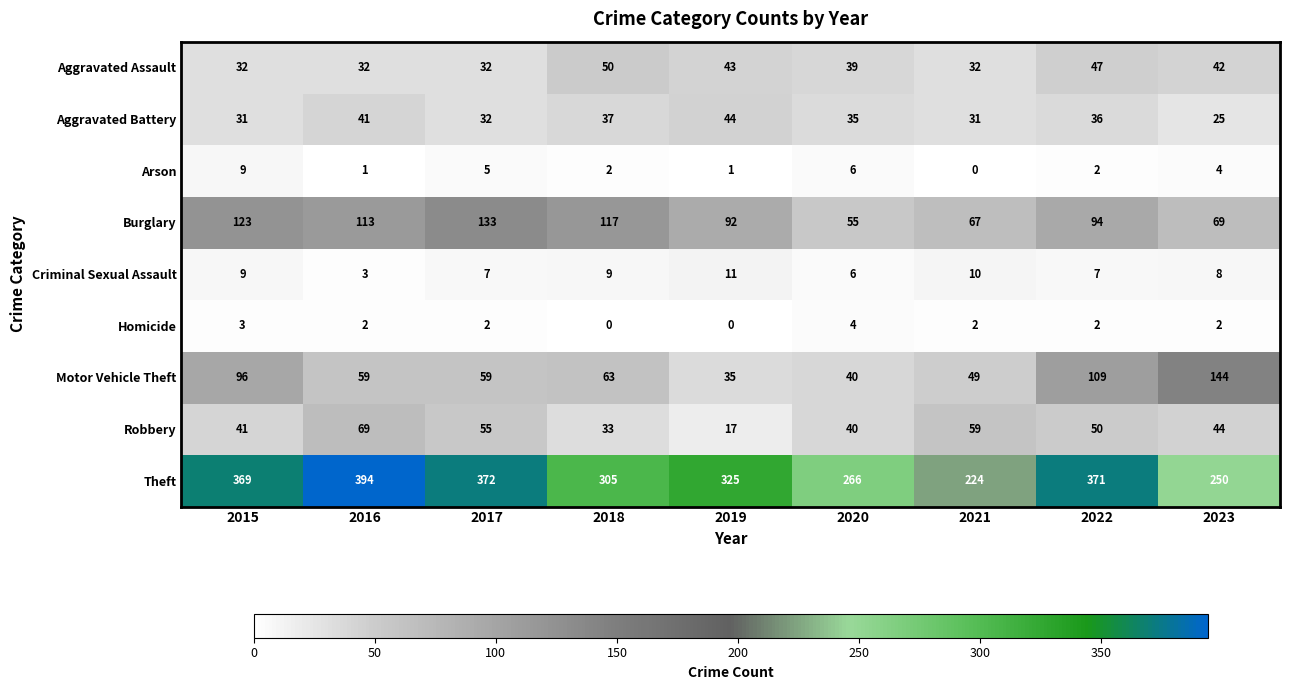

Is it true that Aggravated Battery equals 37 at 2018?

True